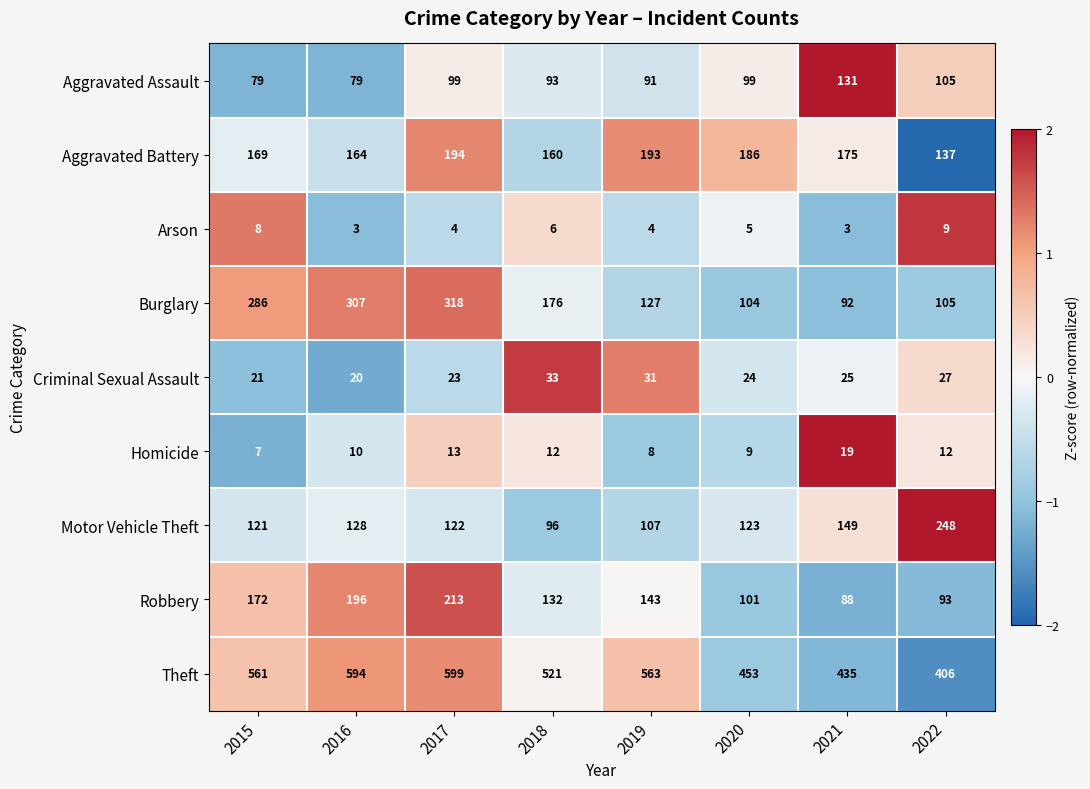

Which series has the largest range (max minus min)?

Burglary